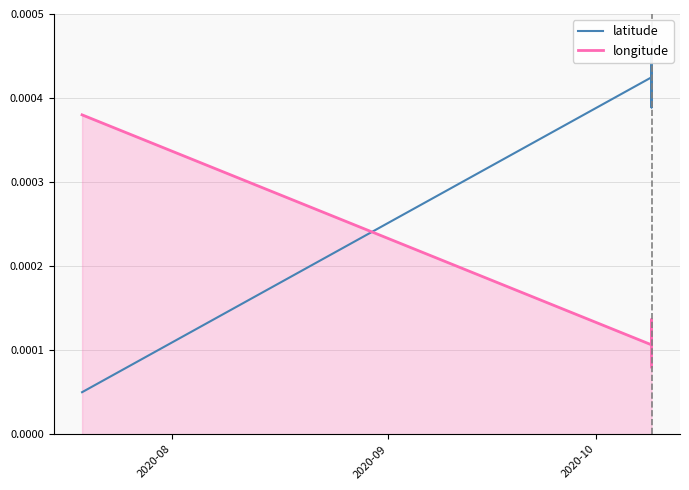

What are all the series names shown in the legend?

latitude, longitude